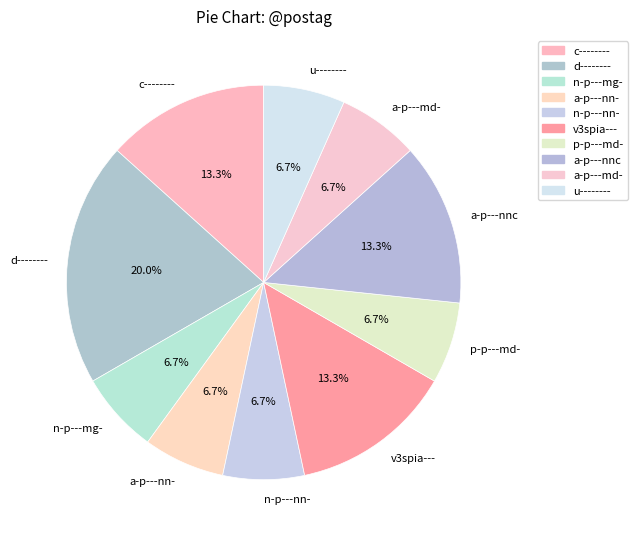

What percentage is the v3spia--- slice, to the nearest percent?

13%